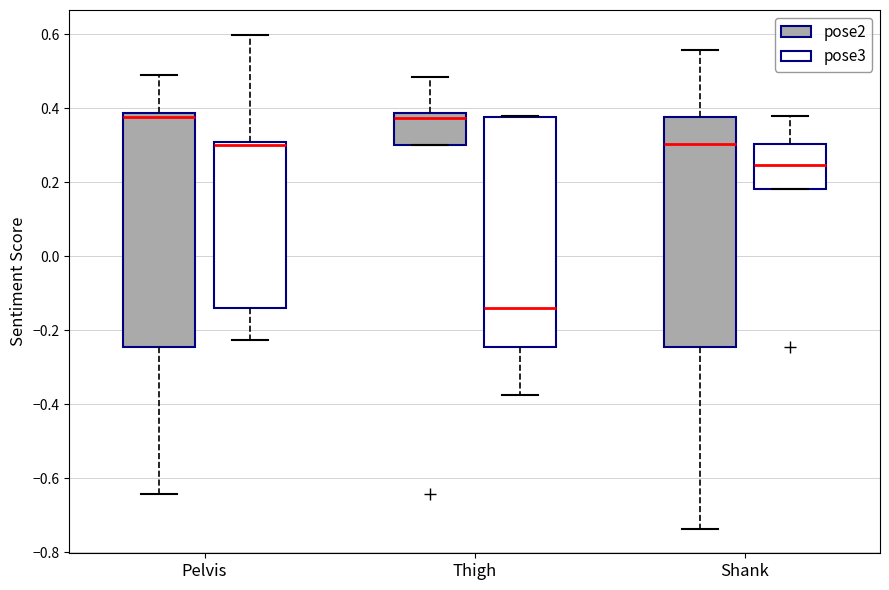

Where is the upper edge of the box for Thigh (pose2) on the y-axis? The values are not printed on the chart, so give them approximately, as read against the axis.

0.38